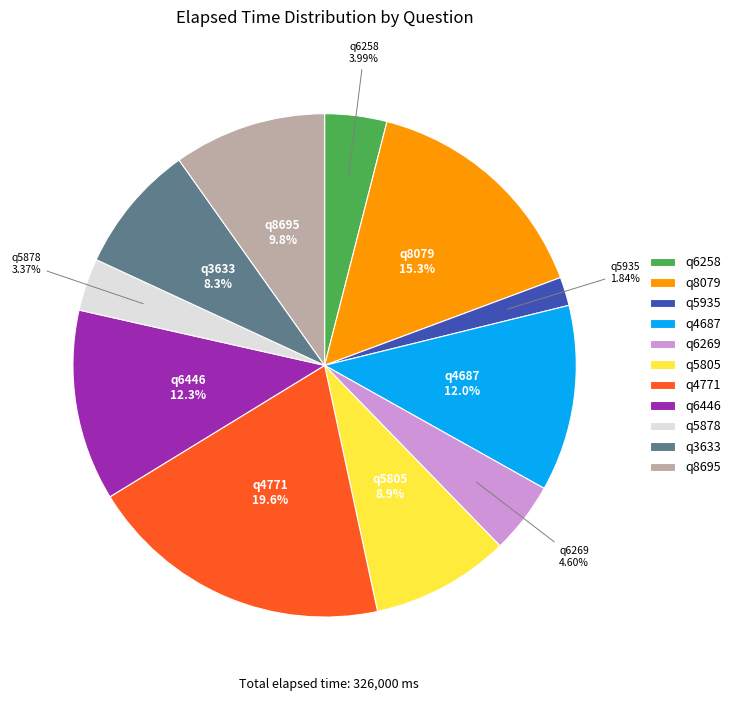

Approximately how many times larger is the value at q6258 compared to q8695?

0.4